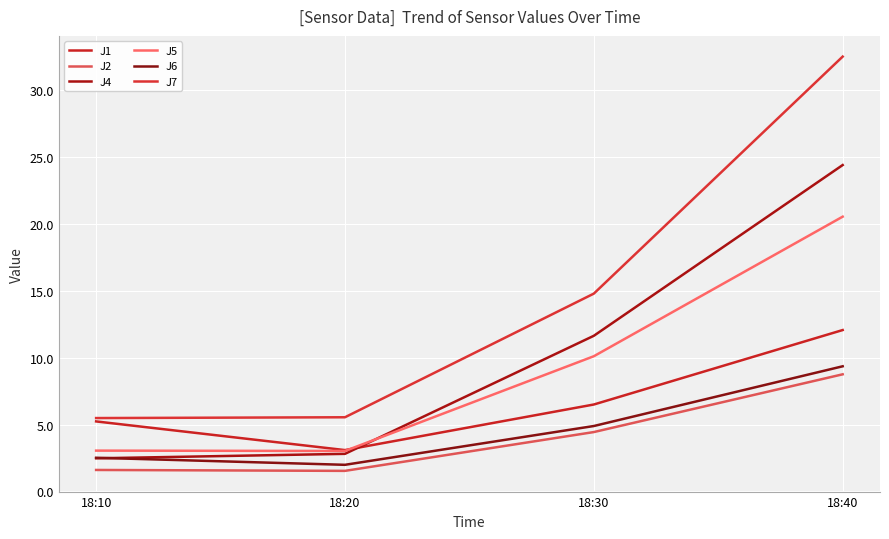

Is this an area chart (filled region under the line)?

No